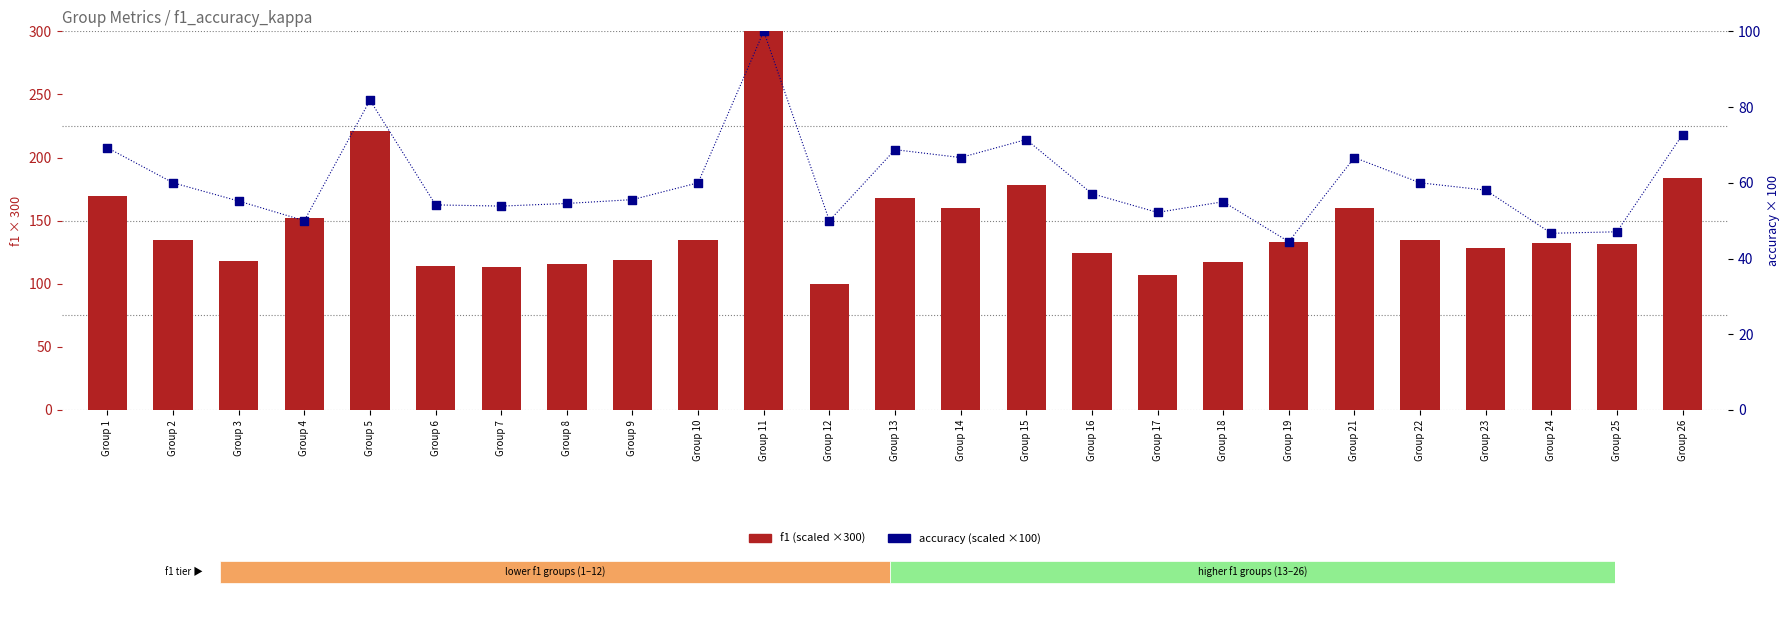

At which category is the sum across all series the highest?

Group 11